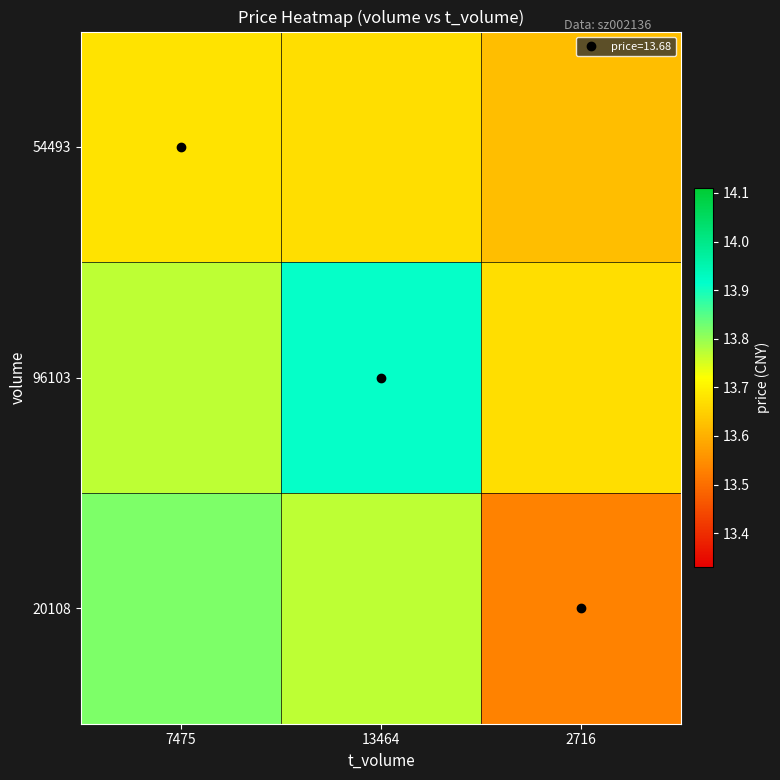

Which series has the largest total across all categories?

96103